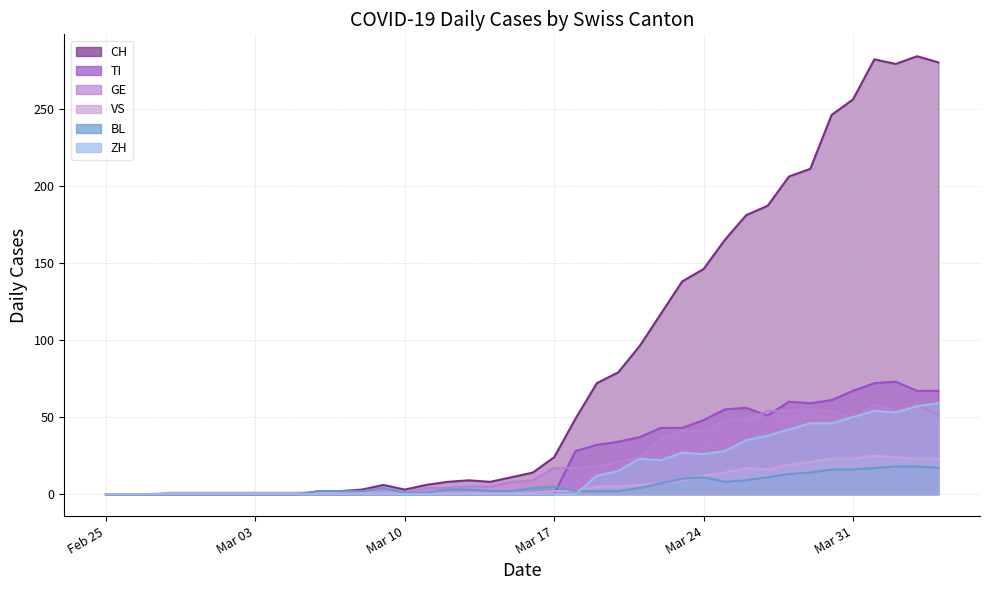

True or false: TI has more than 0 interior local peaks.

True